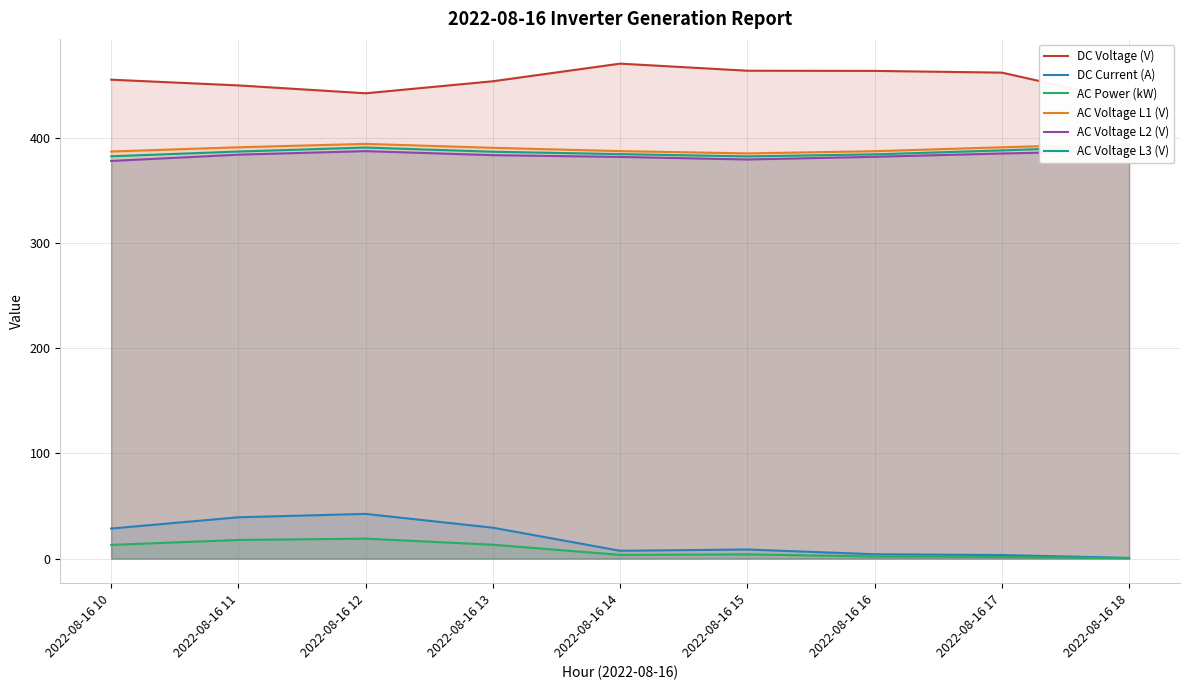

Reading left to right, list all the values displayed in this chart.

DC Voltage (V): 455.3	449.9	442.4	453.8	470.6	463.9	463.7	462.1	434.9
DC Current (A): 28.6	39.3	42.5	29.4	7.4	8.7	4.1	3.4	0.6
AC Power (kW): 13.0	17.7	19.0	13.2	3.5	4.0	2.0	1.6	0.3
AC Voltage L1 (V): 387.1	391.1	394.3	390.6	387.4	385.3	387.3	391.1	394.4
AC Voltage L2 (V): 378.1	384.0	387.4	383.6	381.9	379.4	382.0	385.1	387.7
AC Voltage L3 (V): 382.5	387.0	390.8	386.8	384.6	382.4	384.4	388.1	392.2